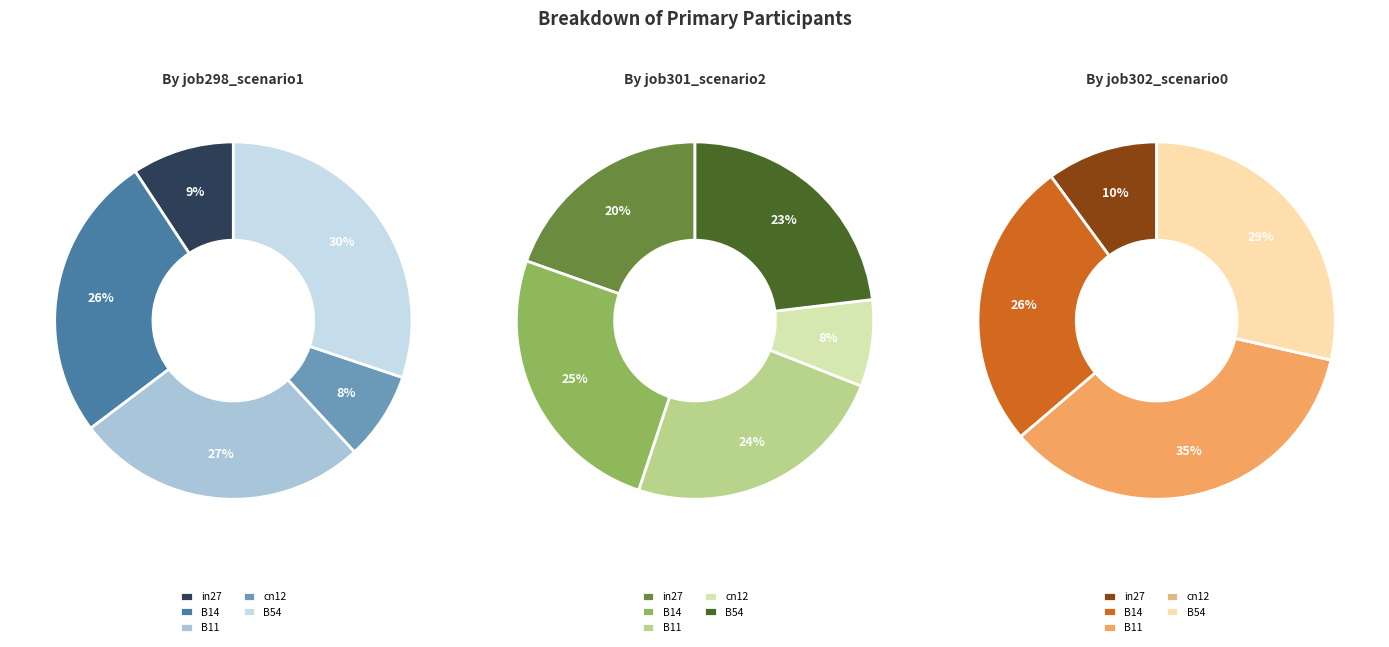

Is it true that cn12 is 0% of the pie?

True